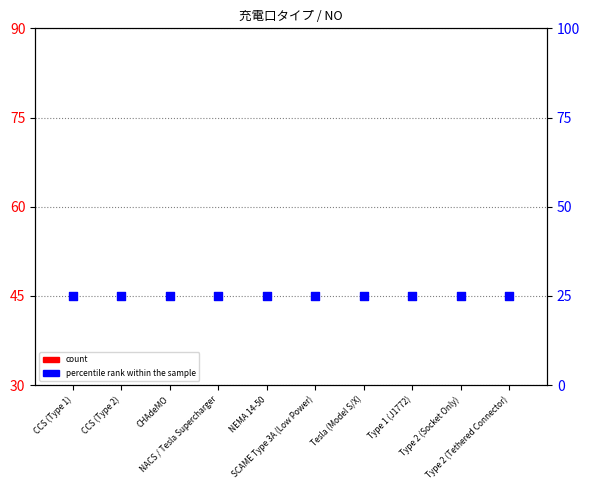

Which series reaches the maximum Y coordinate?

percentile rank within the sample